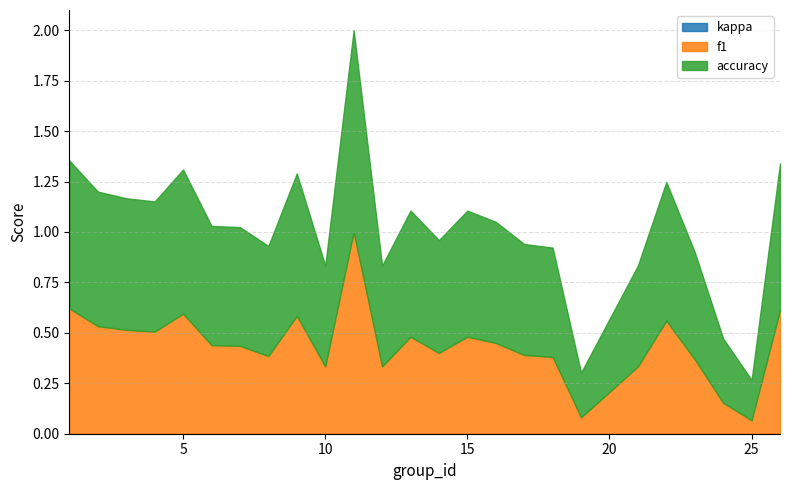

True or false: kappa has more than 0 points higher than both neighbors.

False